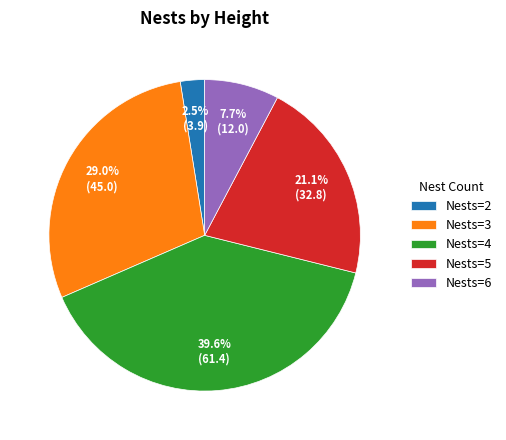

Rank the categories by value from highest to lowest.

Nests=4, Nests=3, Nests=5, Nests=6, Nests=2